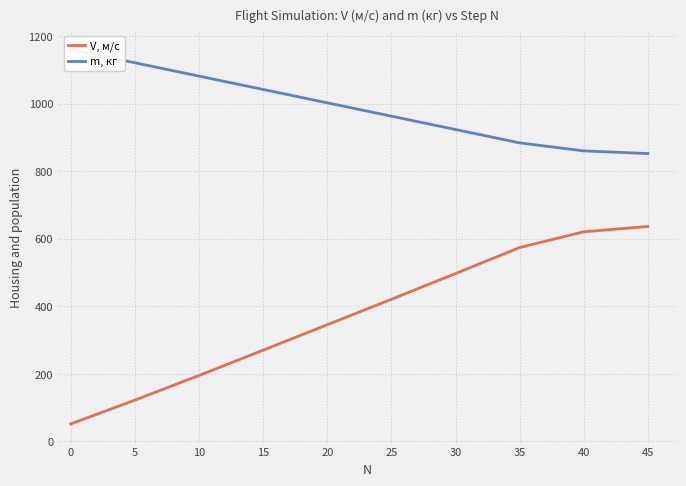

What is the highest value of the V, м/с series?

636.1